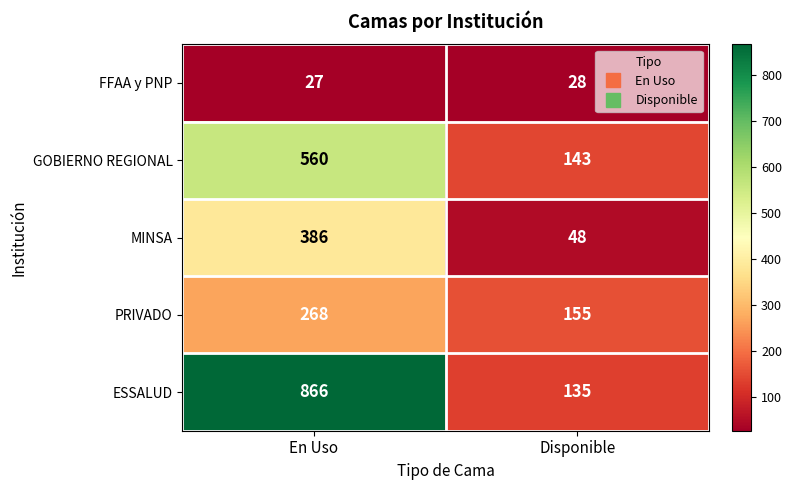

What value does the PRIVADO series have at Disponible, to the nearest 5?

155